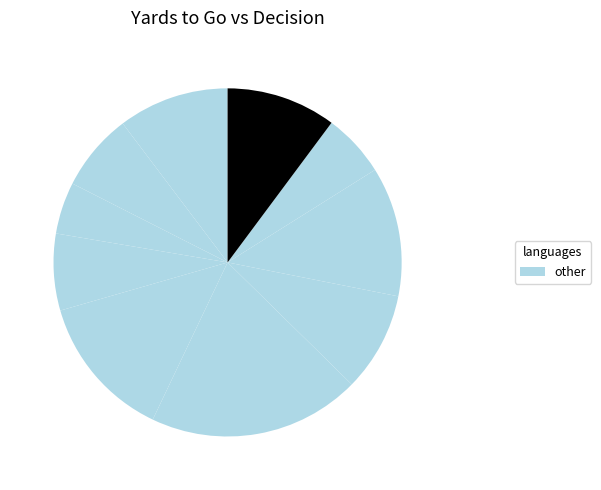

Count the number of slices in the pie.

10